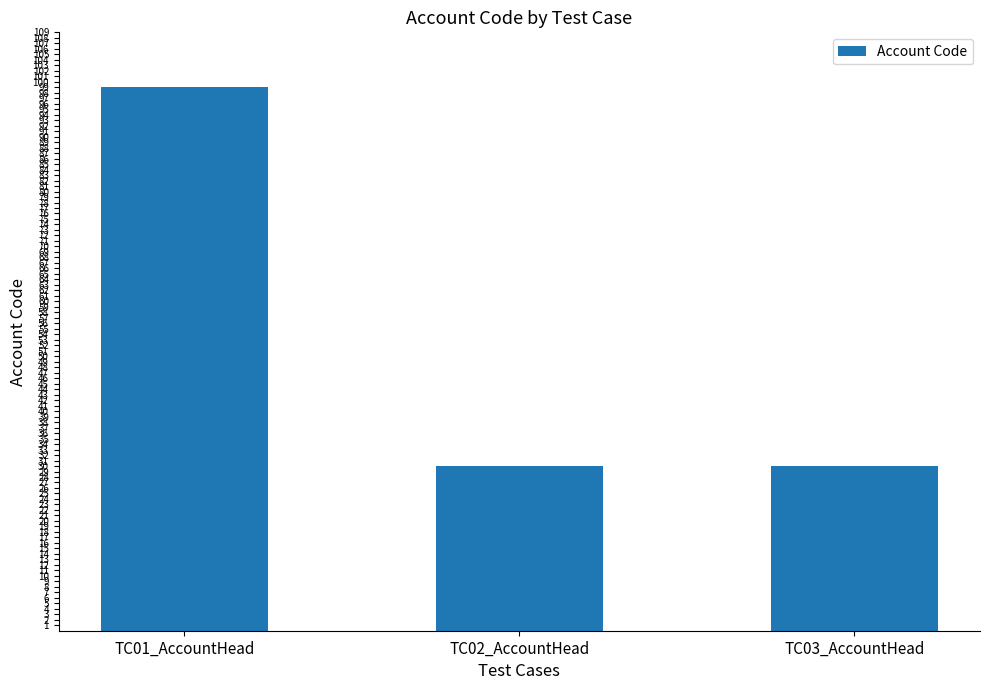

What is the greatest value displayed?

99